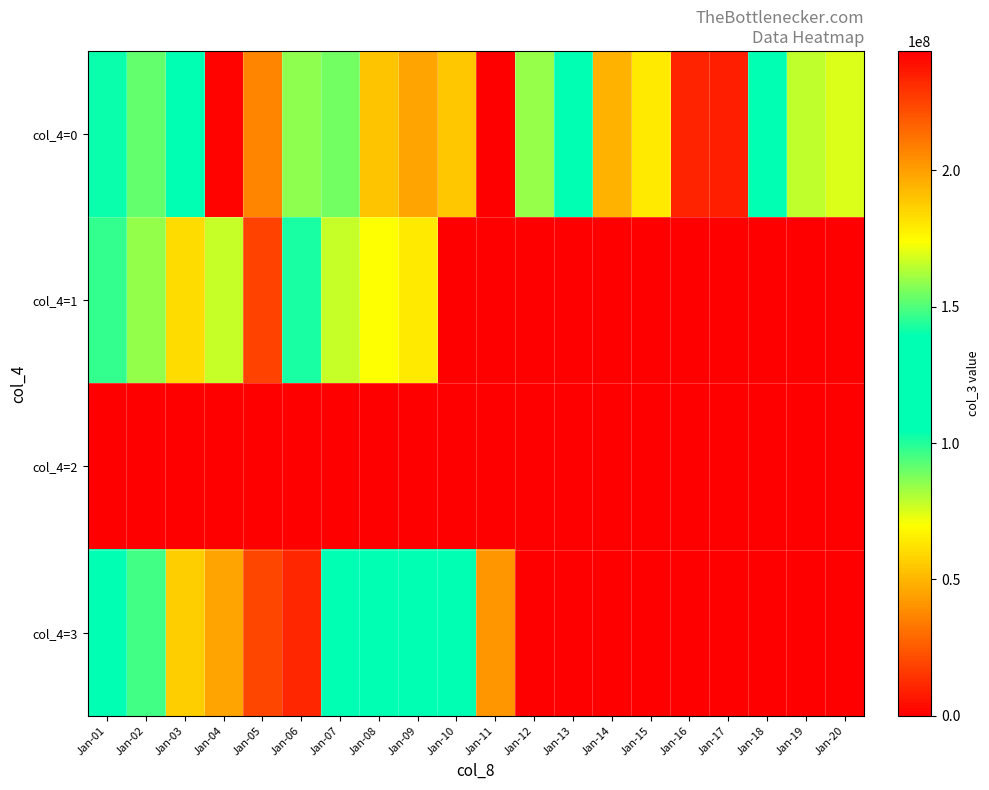

List the series in order of their overall mean, lowest first.

col_4=2, col_4=3, col_4=1, col_4=0